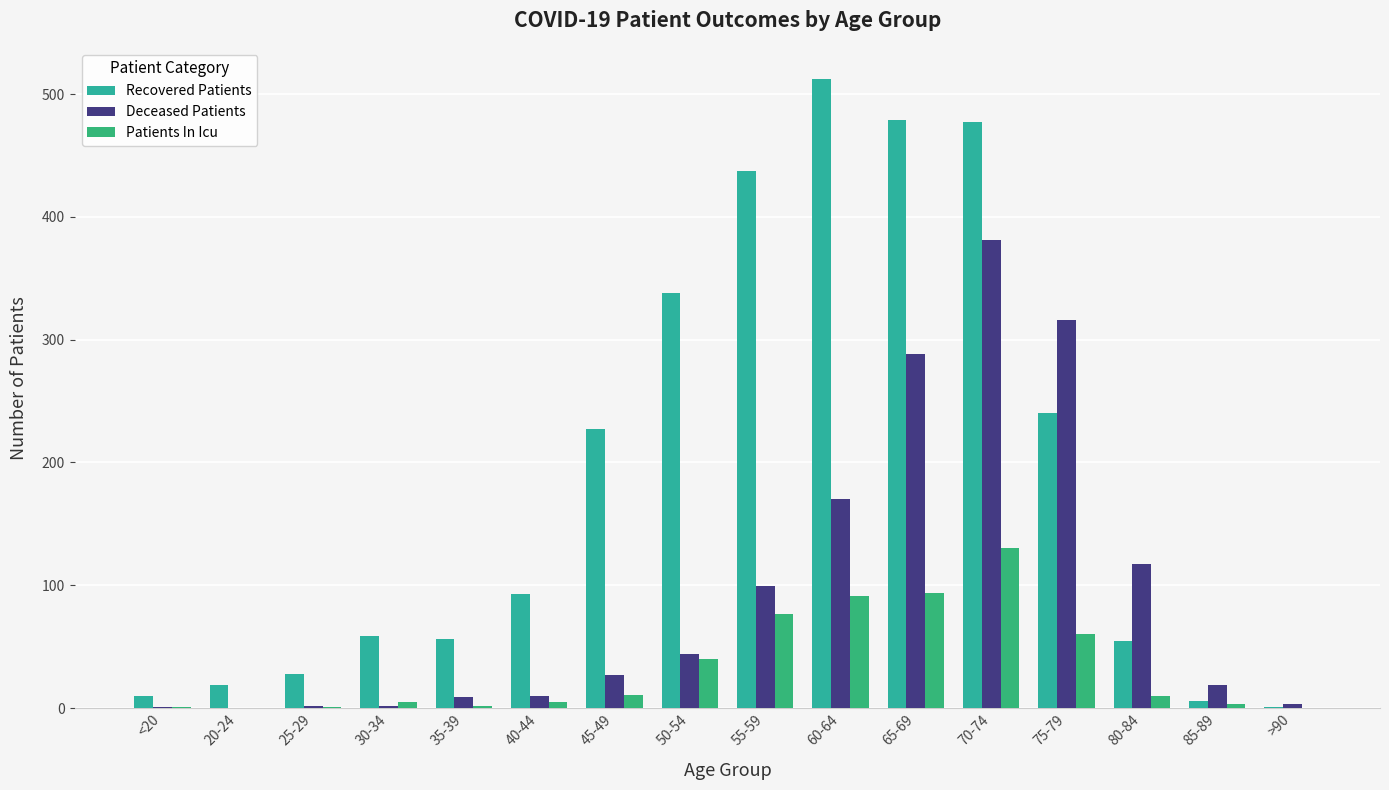

Are the bars horizontal?

No